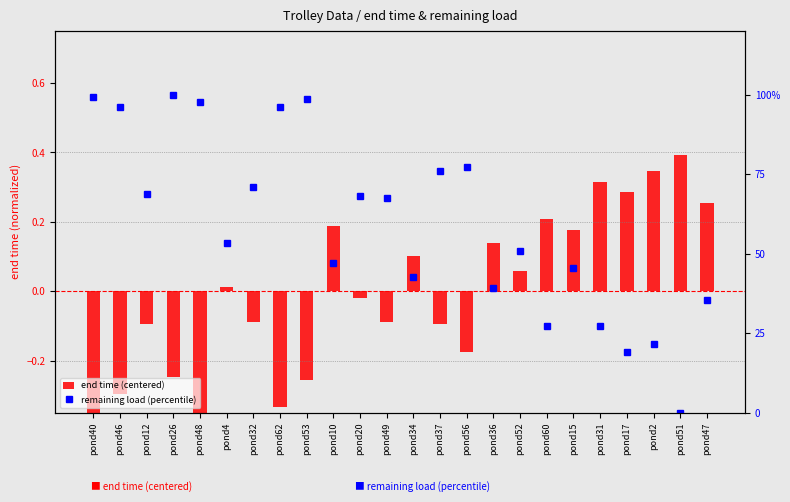

How many categories are shown in the chart?

24